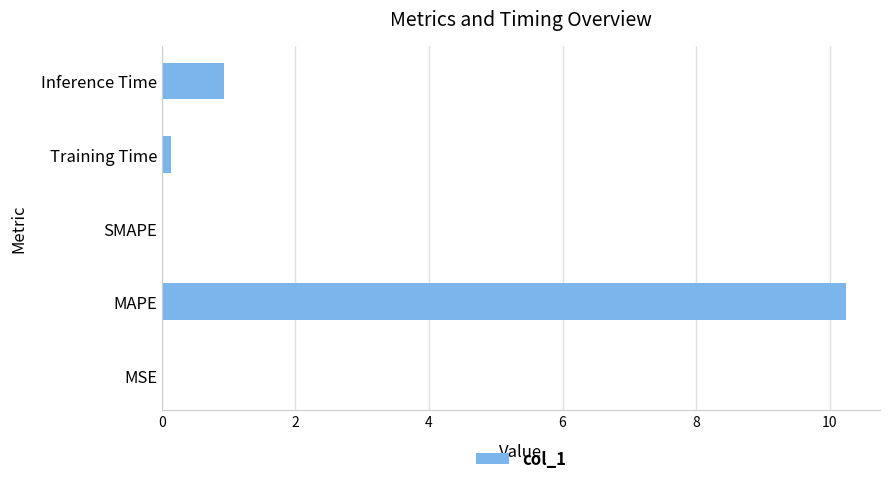

How many categories are shown in the chart?

5